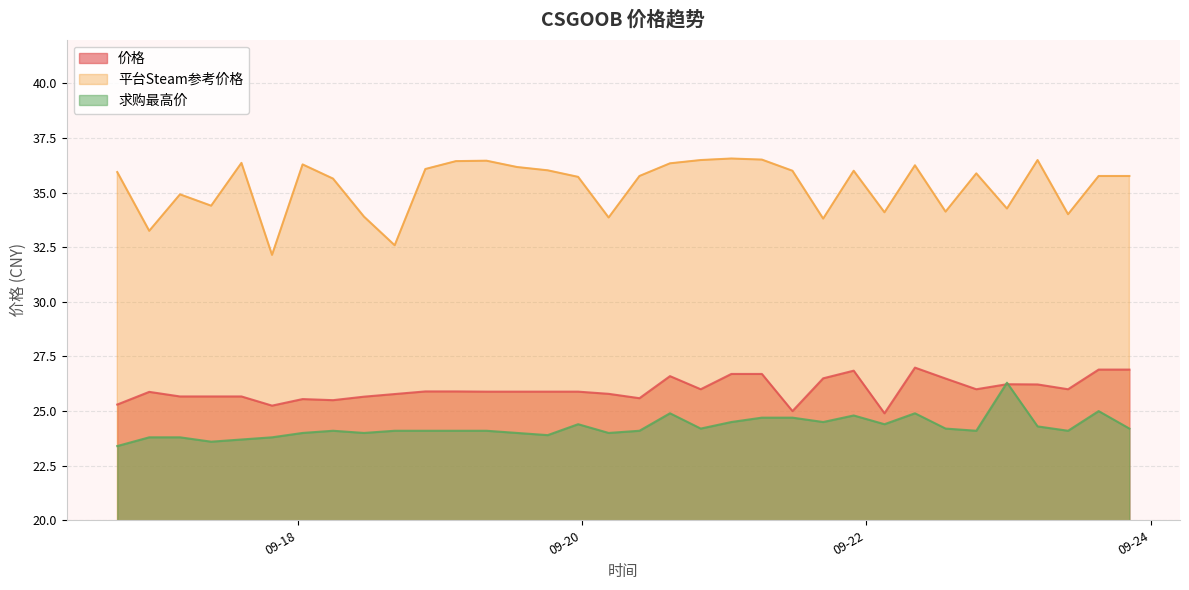

True or false: 平台Steam参考价格 has a value of 57.9 at 2023-09-17 14:31:29.

False